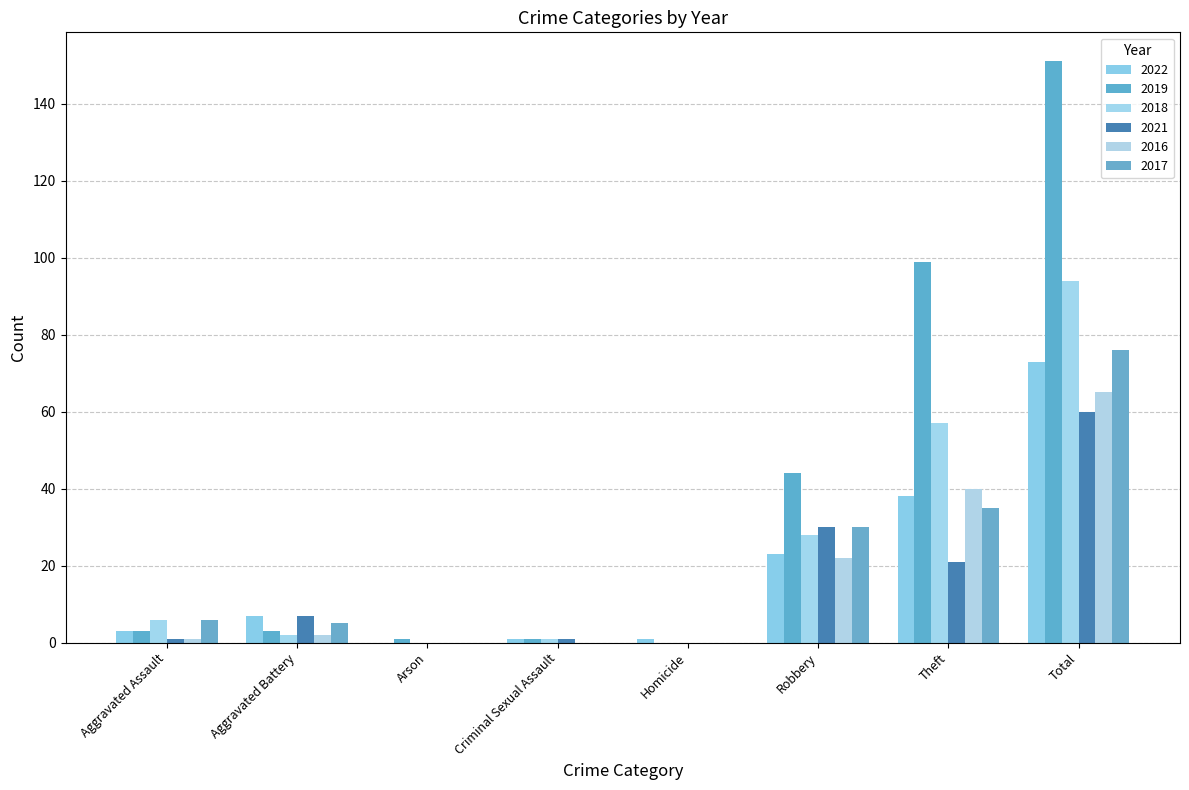

Reading right to left, transcribe all the data shown in this chart.

2022: Total=73	Theft=38	Robbery=23	Homicide=1	Criminal Sexual Assault=1	Arson=0	Aggravated Battery=7	Aggravated Assault=3
2019: Total=151	Theft=99	Robbery=44	Homicide=0	Criminal Sexual Assault=1	Arson=1	Aggravated Battery=3	Aggravated Assault=3
2018: Total=94	Theft=57	Robbery=28	Homicide=0	Criminal Sexual Assault=1	Arson=0	Aggravated Battery=2	Aggravated Assault=6
2021: Total=60	Theft=21	Robbery=30	Homicide=0	Criminal Sexual Assault=1	Arson=0	Aggravated Battery=7	Aggravated Assault=1
2016: Total=65	Theft=40	Robbery=22	Homicide=0	Criminal Sexual Assault=0	Arson=0	Aggravated Battery=2	Aggravated Assault=1
2017: Total=76	Theft=35	Robbery=30	Homicide=0	Criminal Sexual Assault=0	Arson=0	Aggravated Battery=5	Aggravated Assault=6